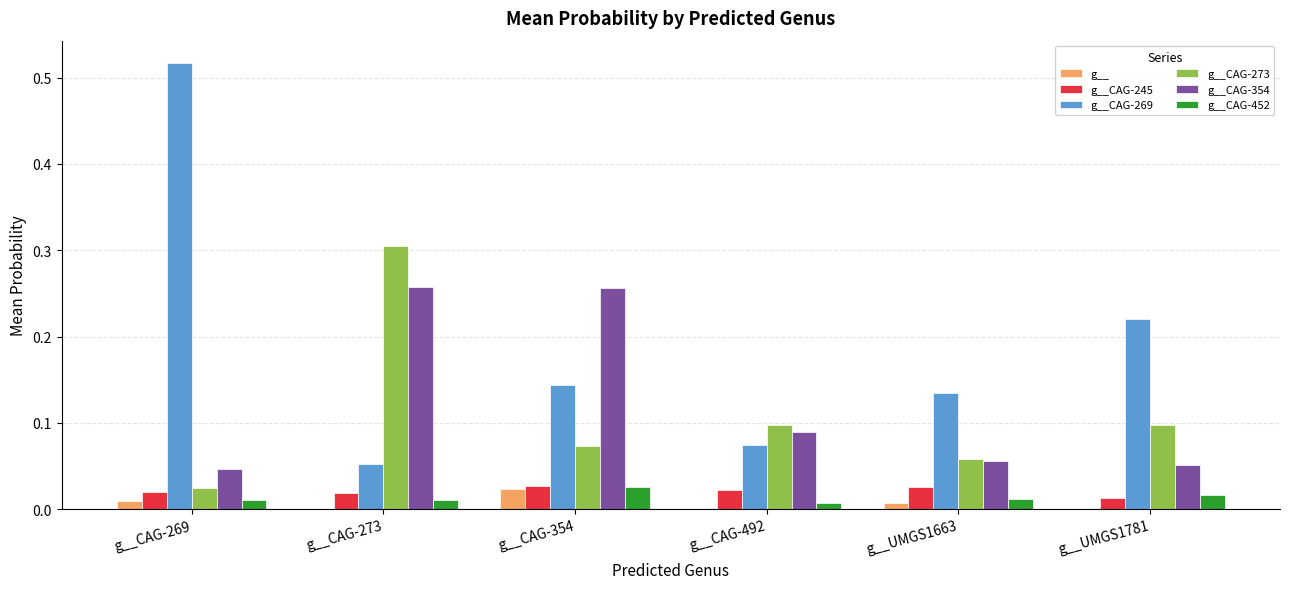

Which series has the largest total across all categories?

g__CAG-269